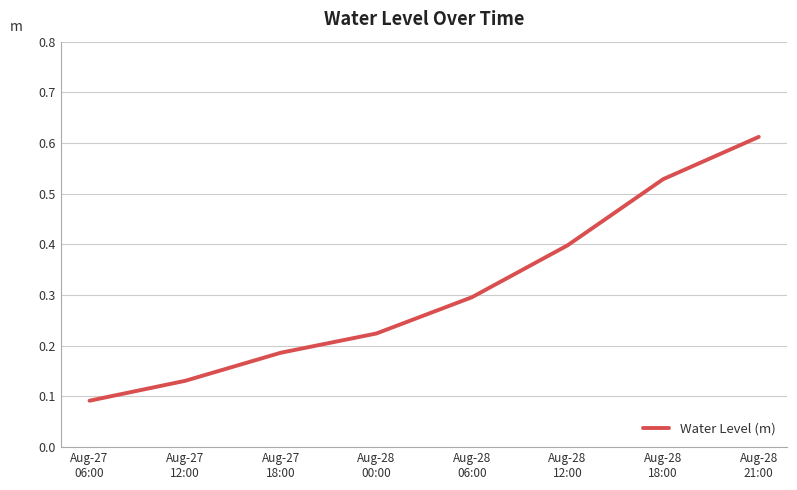

How many values are between 0 and 1?

8